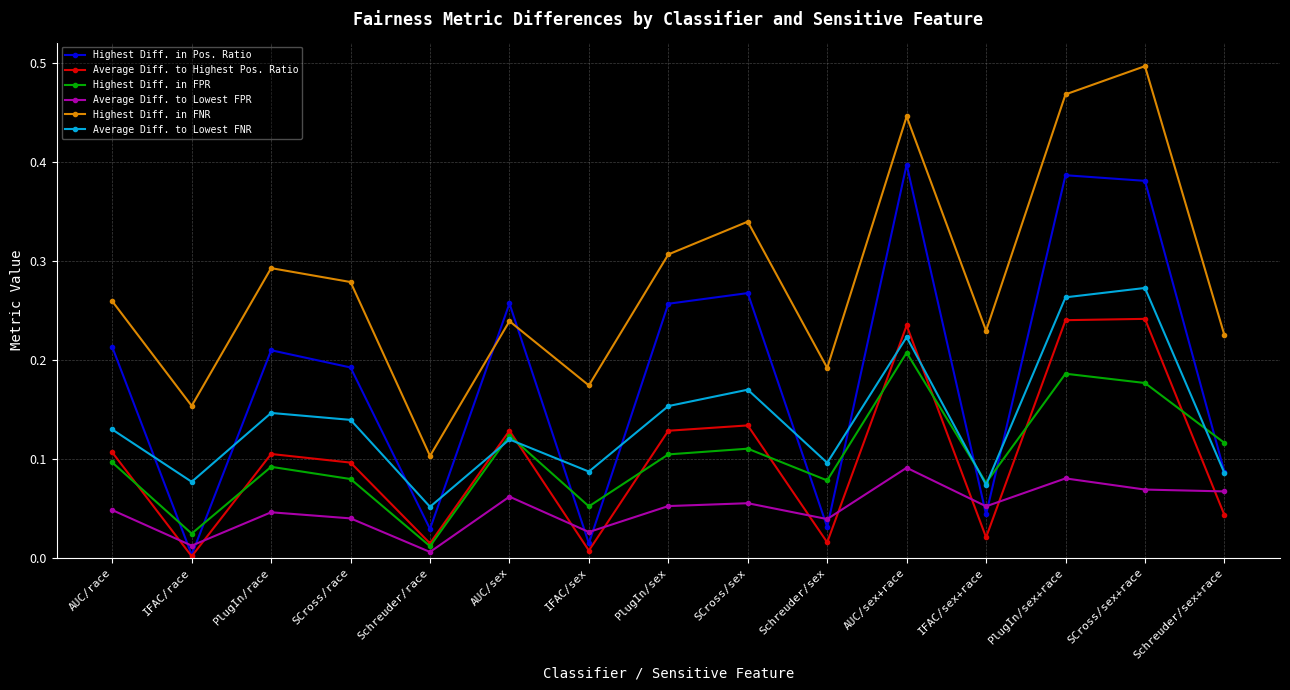

Where do Highest Diff. in Pos. Ratio and Highest Diff. in FPR first cross each other?

AUC/race and IFAC/race